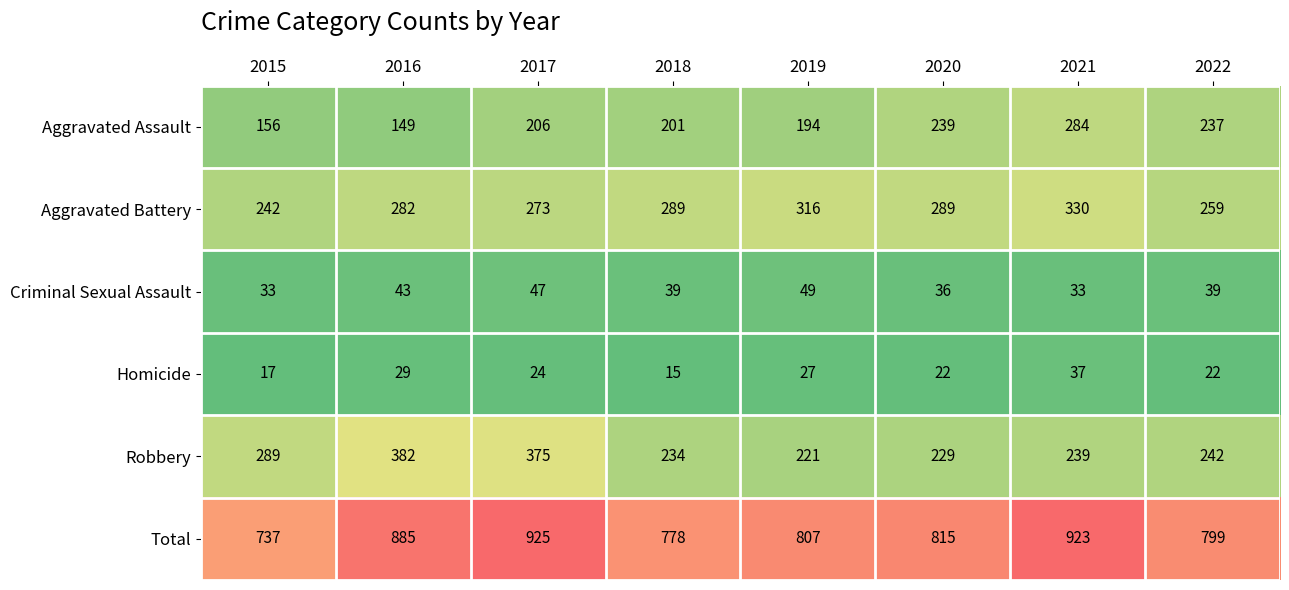

What is the difference between the second highest and second lowest values in the Criminal Sexual Assault series?

14